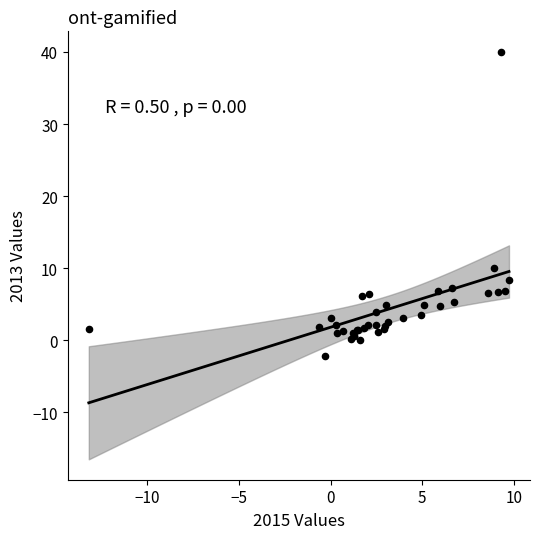

What Y value in the scatter plot is closest to 18?

10.1